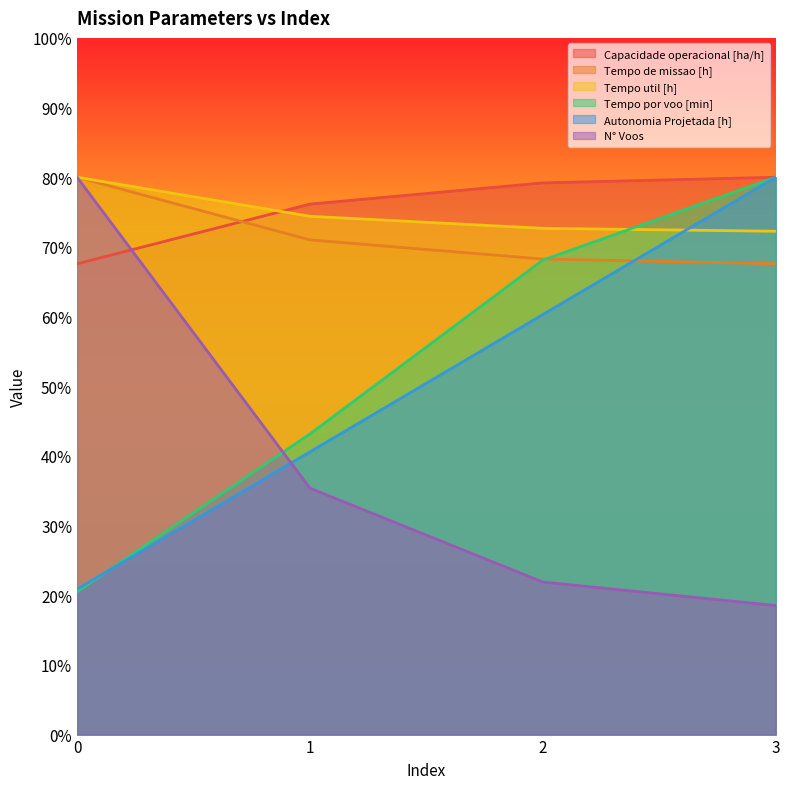

Rank the categories by N° Voos value from highest to lowest.

0, 1, 2, 3